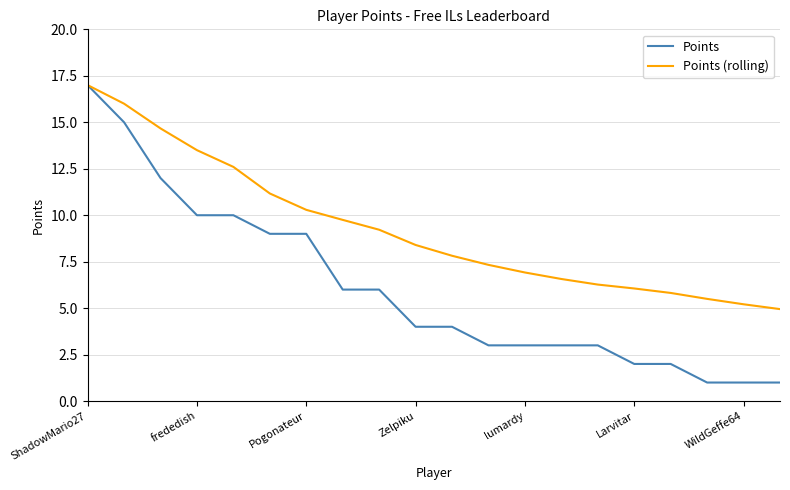

Rank the series by their average value, from lowest to highest.

Points, Points (rolling)